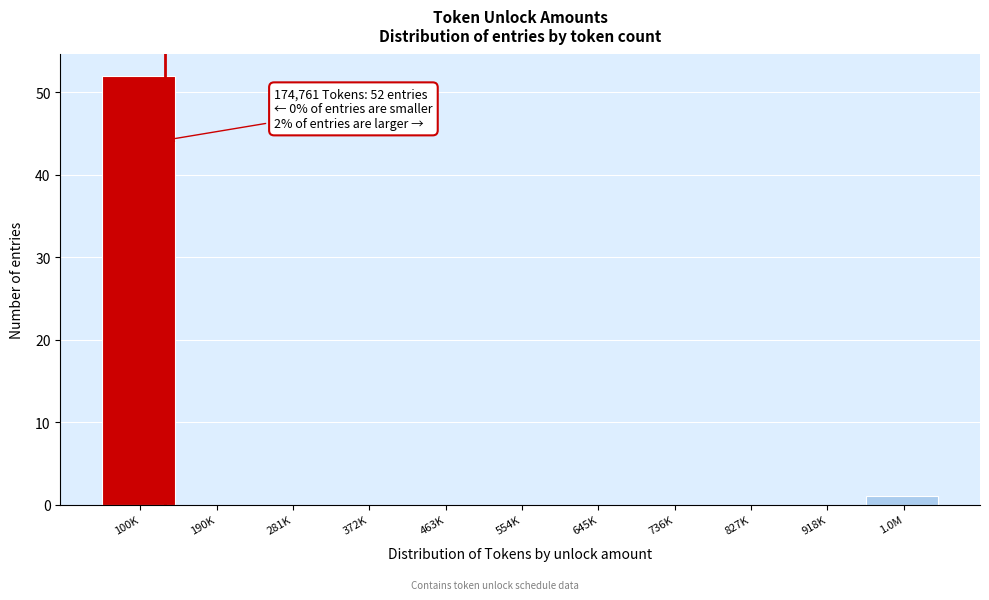

Reading right to left, extract all data points from this chart.

1.0M=1	918K=0	827K=0	736K=0	645K=0	554K=0	463K=0	372K=0	281K=0	190K=0	100K=52